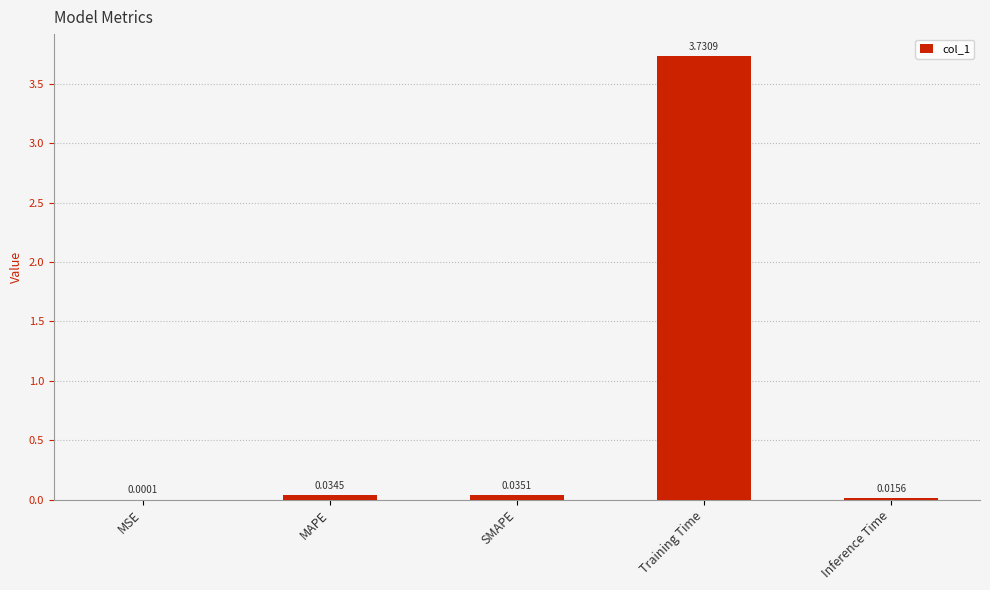

Between Training Time and MAPE, which is larger?

Training Time